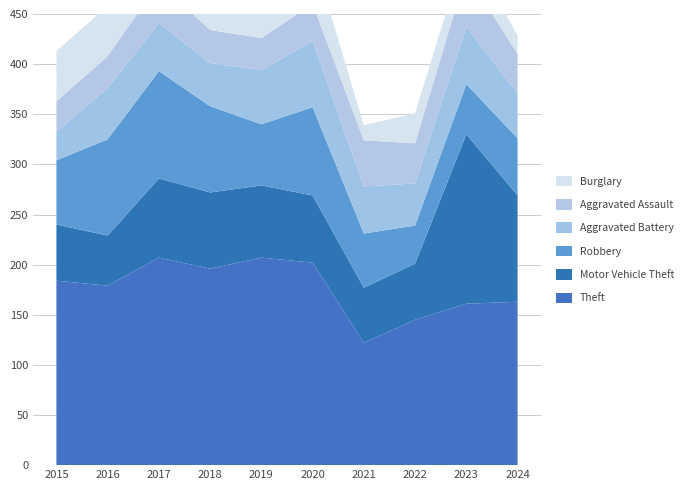

Reading left to right, transcribe all the data shown in this chart.

Theft: 184	179	207	196	207	202	122	145	161	163
Motor Vehicle Theft: 56	50	79	76	72	67	55	56	169	106
Robbery: 64	96	107	86	61	88	54	38	50	57
Aggravated Battery: 29	51	48	43	54	66	47	42	57	45
Aggravated Assault: 30	32	40	33	32	37	46	40	54	39
Burglary: 50	50	71	57	44	50	15	30	26	19